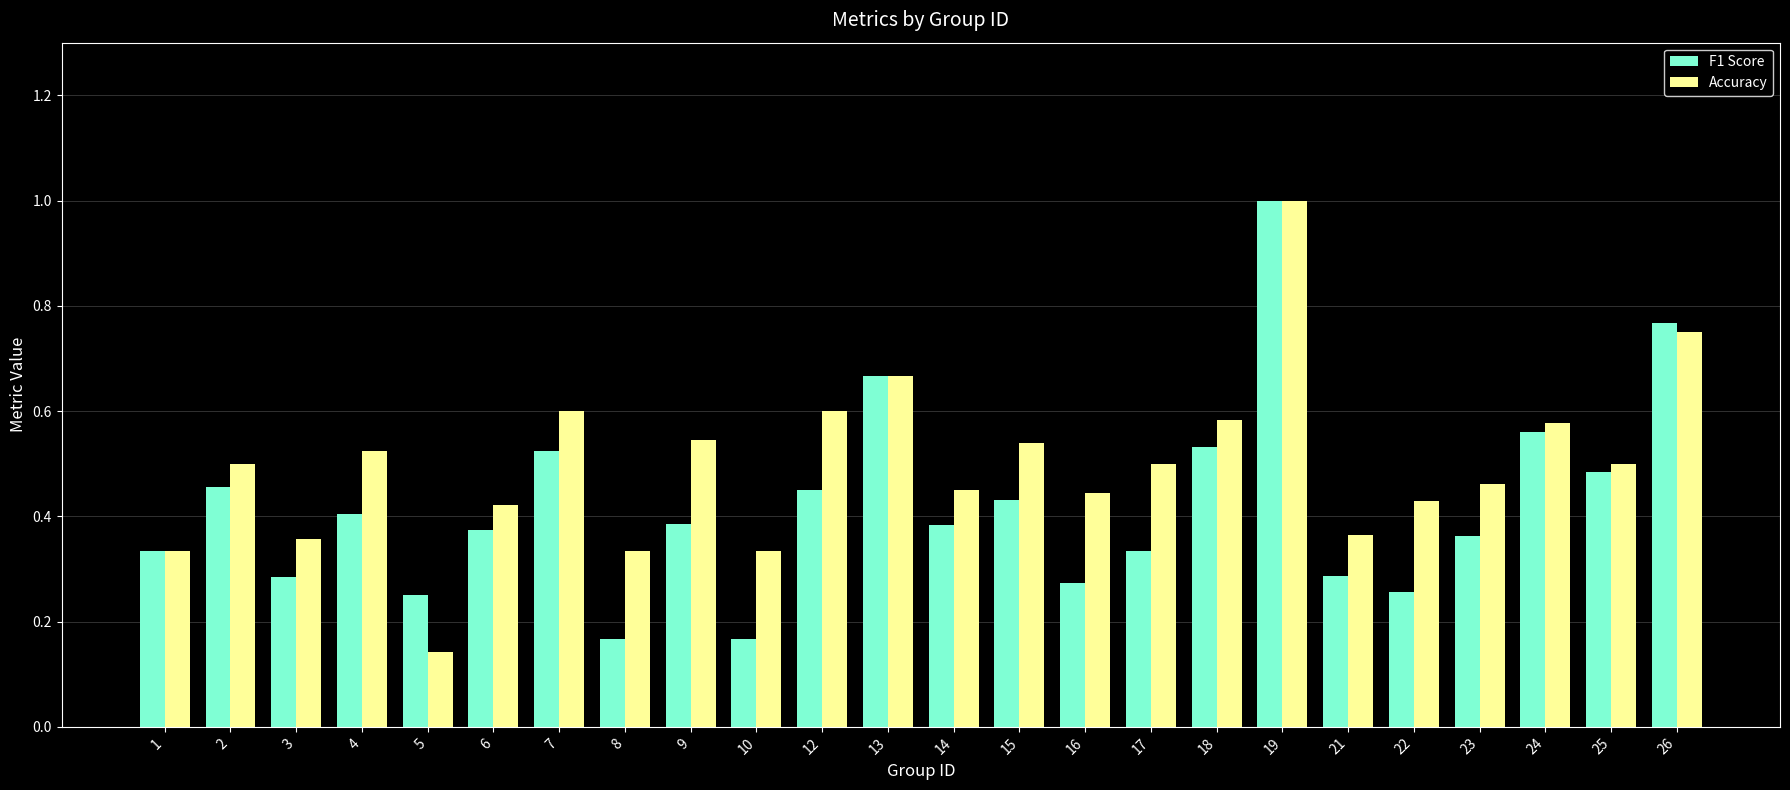

At which label is Accuracy closest to 0?

5